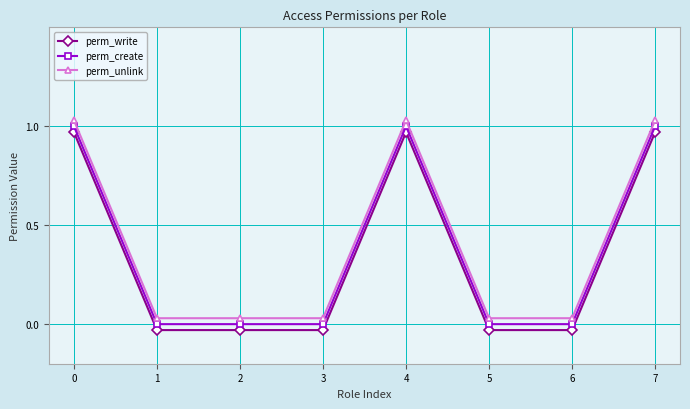

Reading left to right, extract all data points from this chart.

perm_write: 0=1.0	1=-0.0	2=-0.0	3=-0.0	4=1.0	5=-0.0	6=-0.0	7=1.0
perm_create: 0=1.0	1=0.0	2=0.0	3=0.0	4=1.0	5=0.0	6=0.0	7=1.0
perm_unlink: 0=1.0	1=0.0	2=0.0	3=0.0	4=1.0	5=0.0	6=0.0	7=1.0